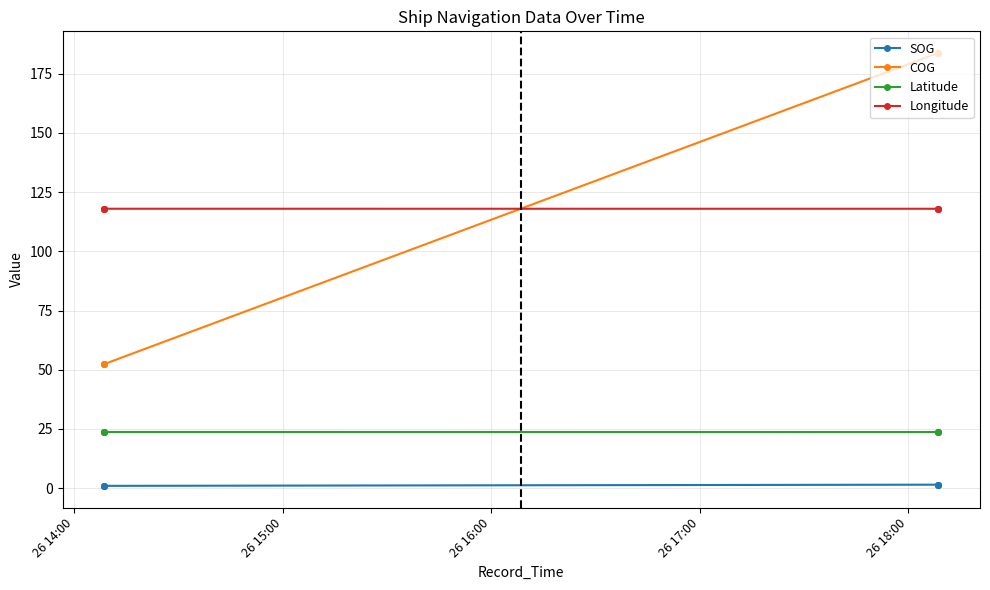

True or false: Longitude has more than 2 points higher than both neighbors.

False